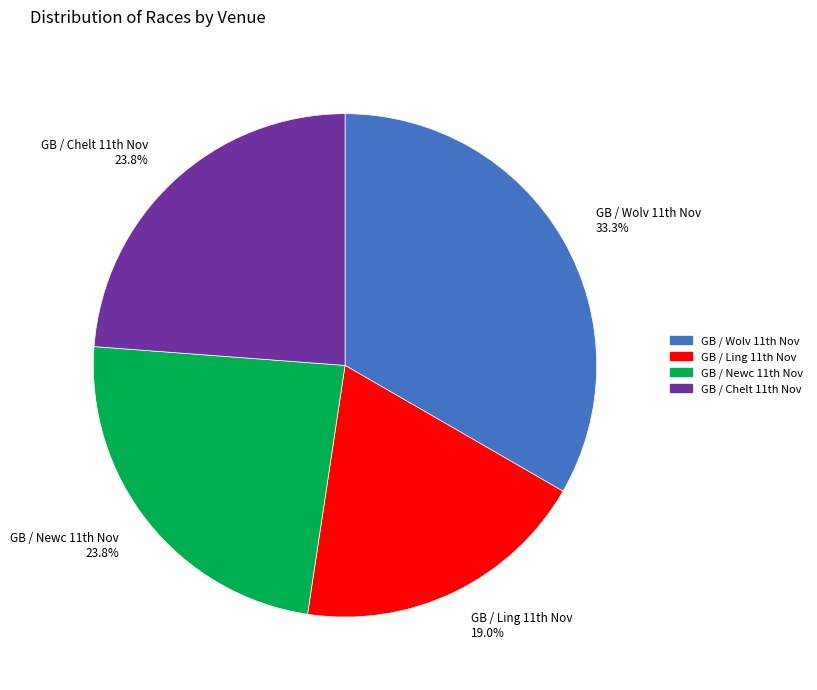

How many slices are in this pie chart?

4